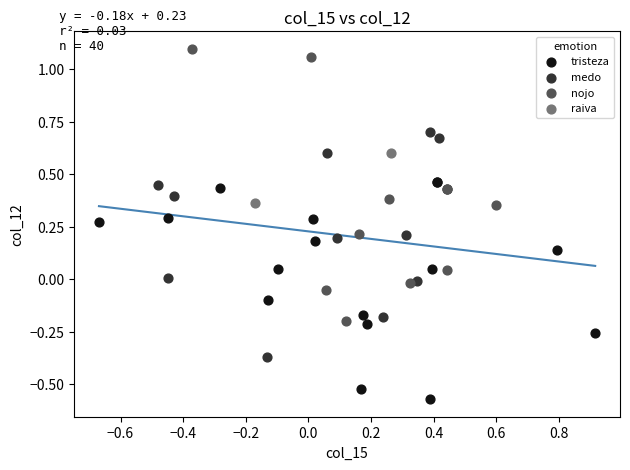

What are all the series names shown in the legend?

tristeza, medo, nojo, raiva